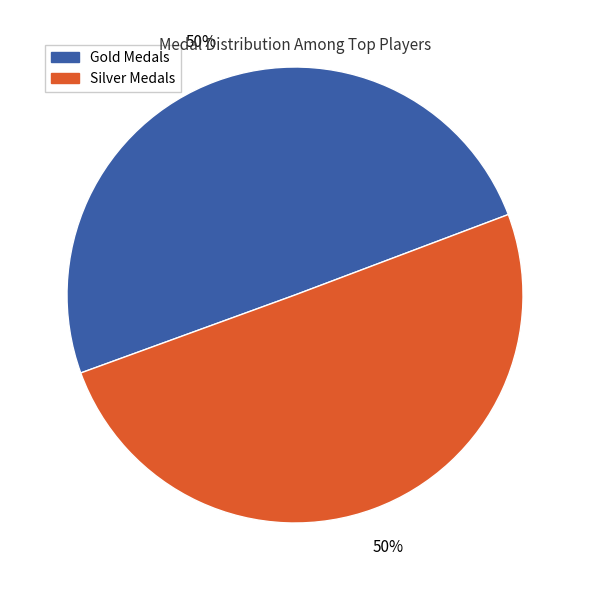

To the nearest percent, what is the average slice percentage?

50%